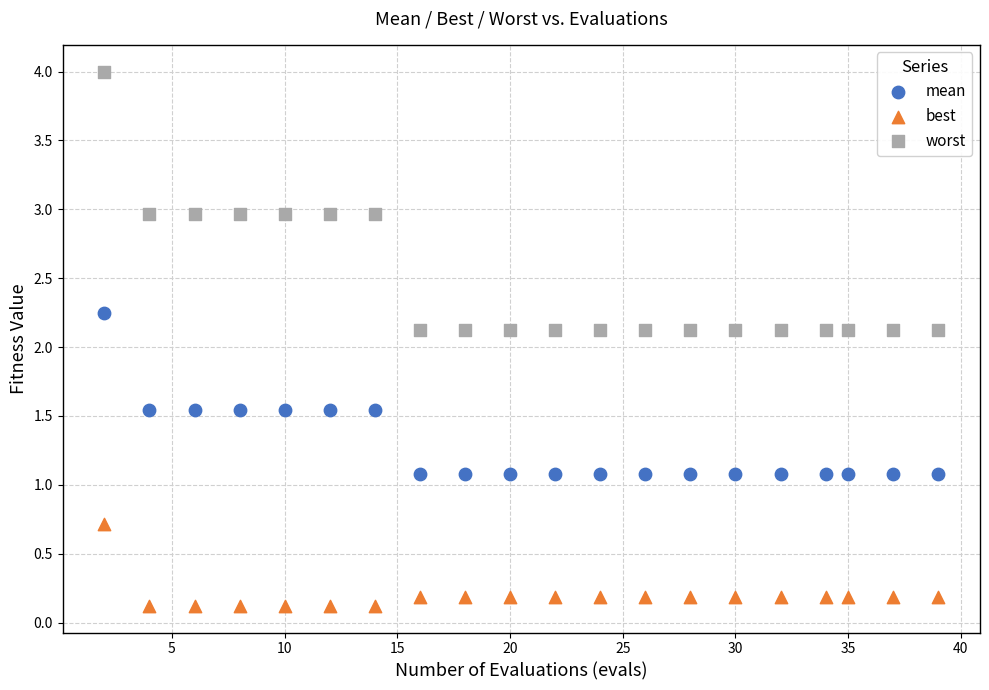

Which series has the largest Y range (max minus min)?

worst